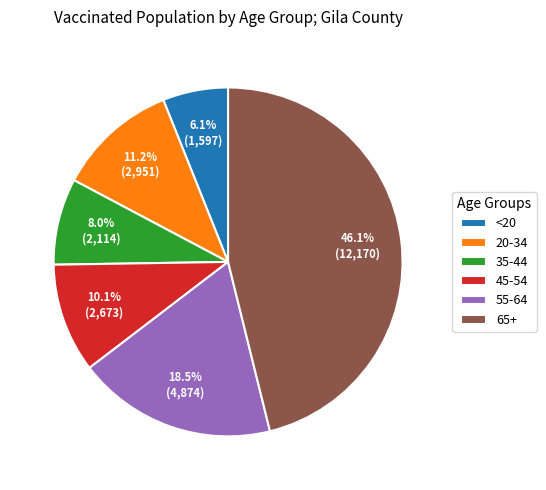

Combined, do 35-44 and 65+ account for over 50%?

Yes